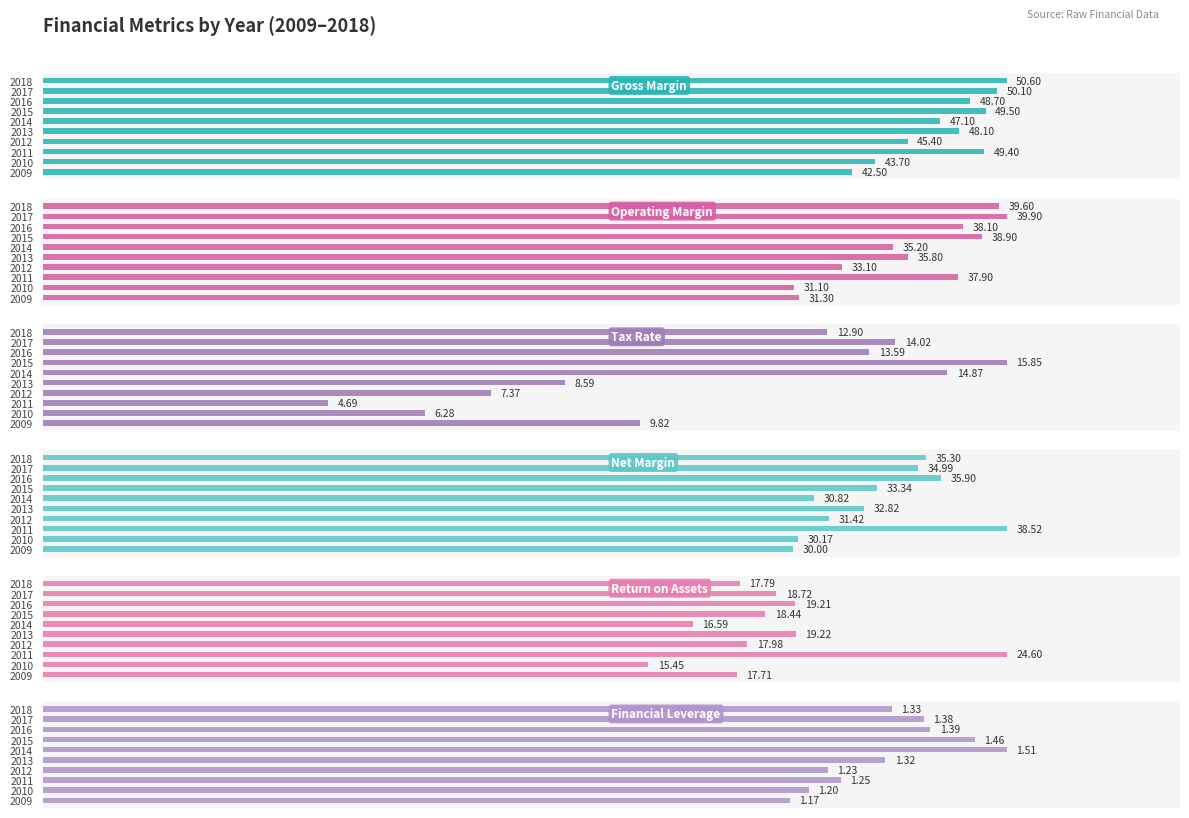

The Tax Rate series shows 4.7 at 2011. True or false?

True